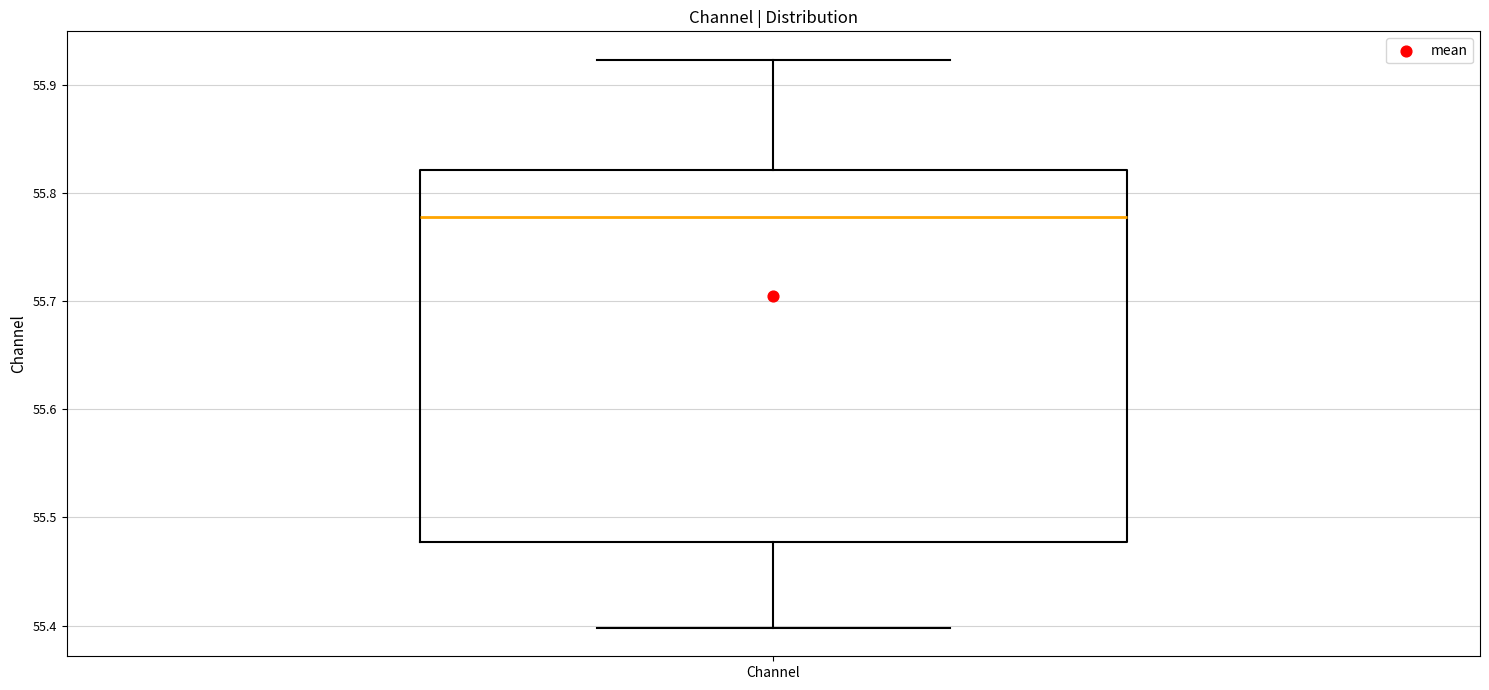

Where does the median line of the box for Channel sit on the y-axis? The values are not printed on the chart, so give them approximately, as read against the axis.

55.78